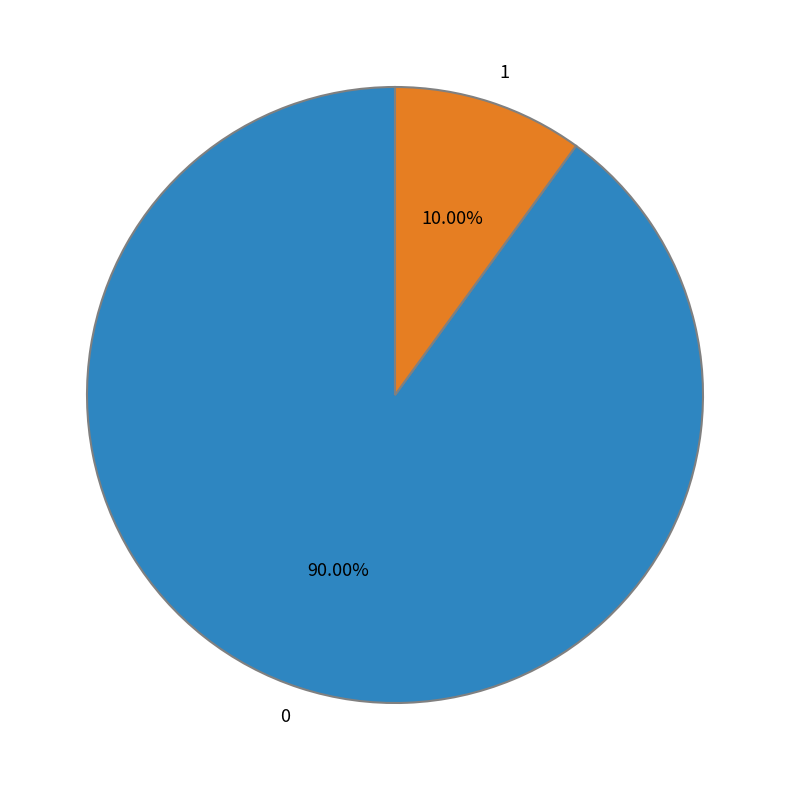

Is it true that 0 is 95% of the pie?

False